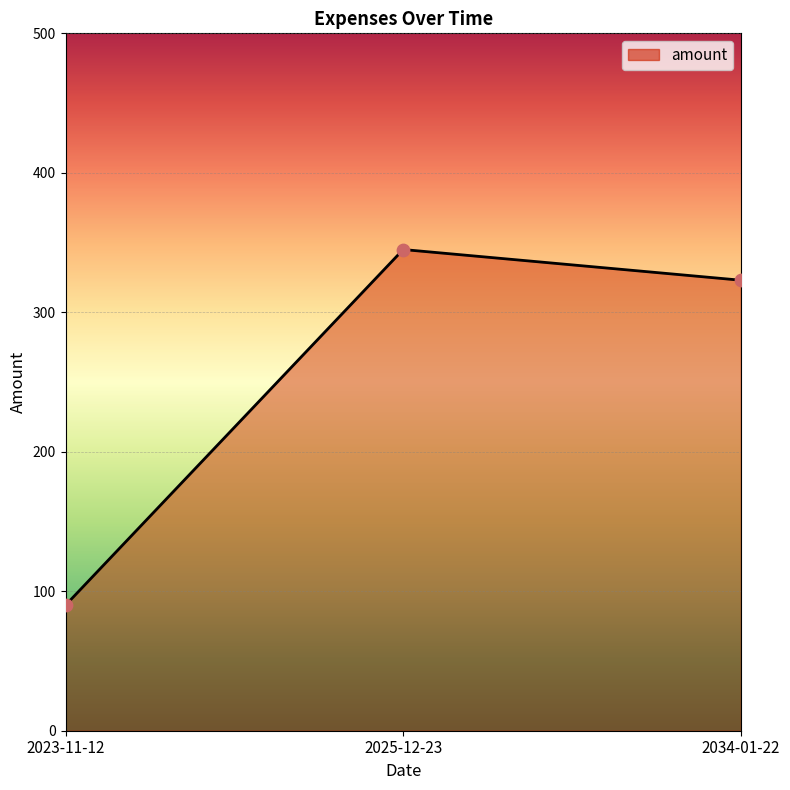

What is the change in value from 2023-11-12 to 2025-12-23?

+255